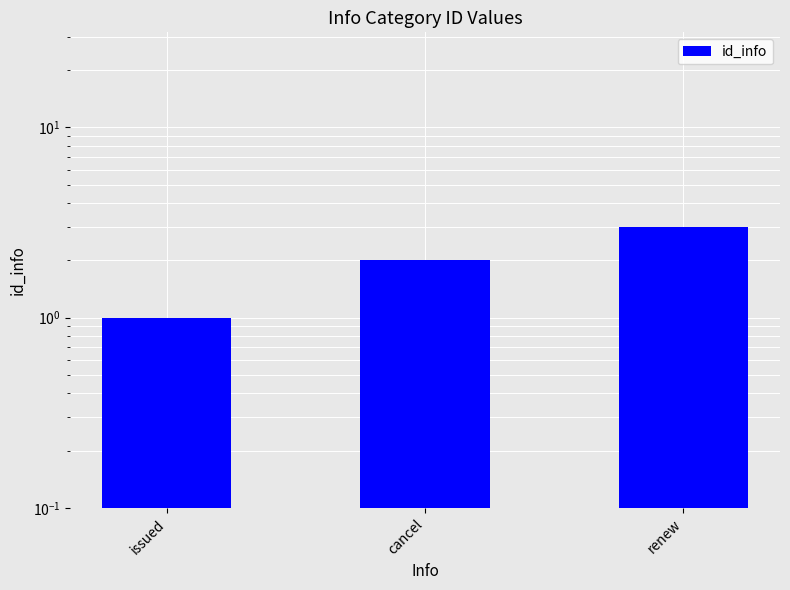

Where does the data first go above 2?

renew